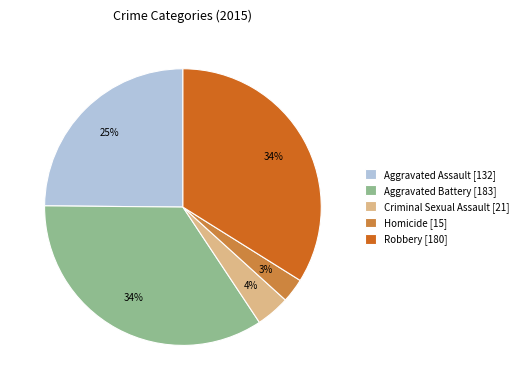

To the nearest percent, what is the difference between the Robbery [180] and Homicide [15] slice percentages?

31%